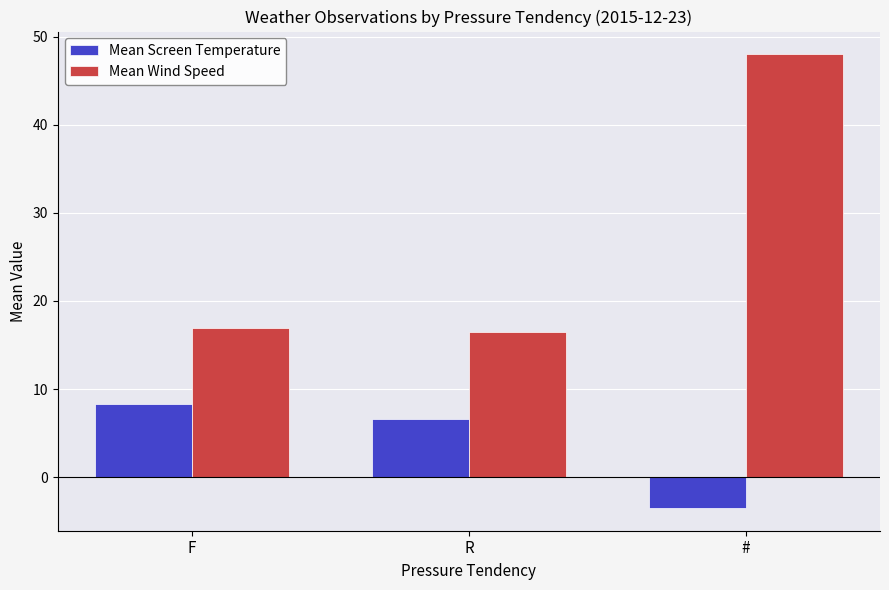

Which series has the largest range (max minus min)?

Mean Wind Speed